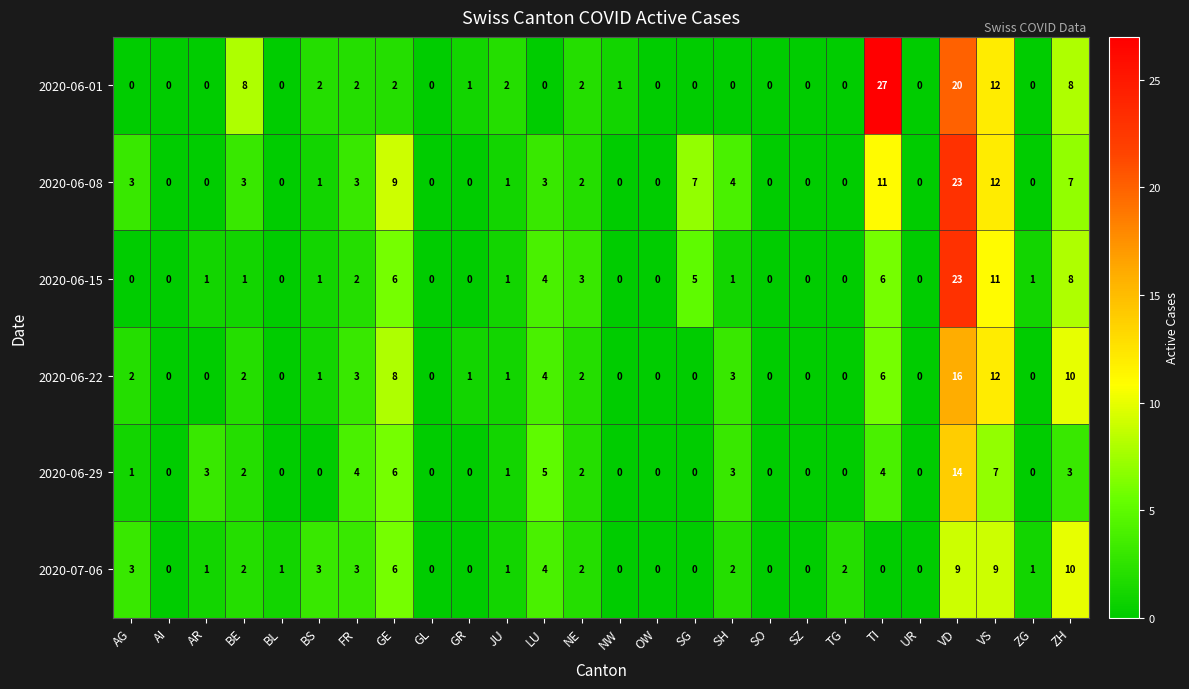

What is the total value across all series at LU?

20